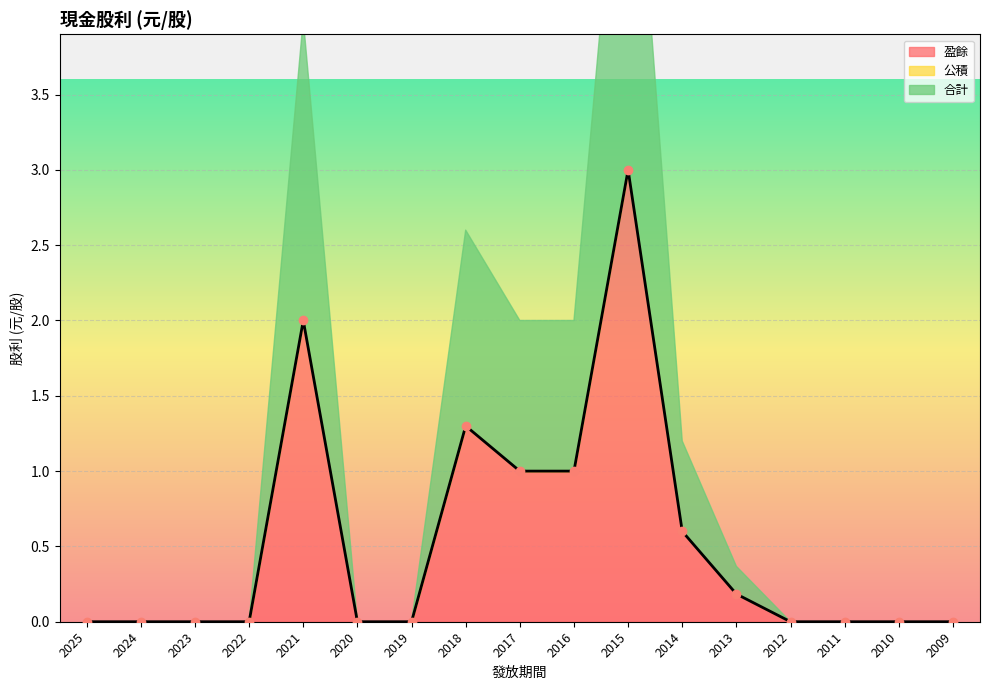

True or false: 盈餘 and 合計 cross at least once.

False